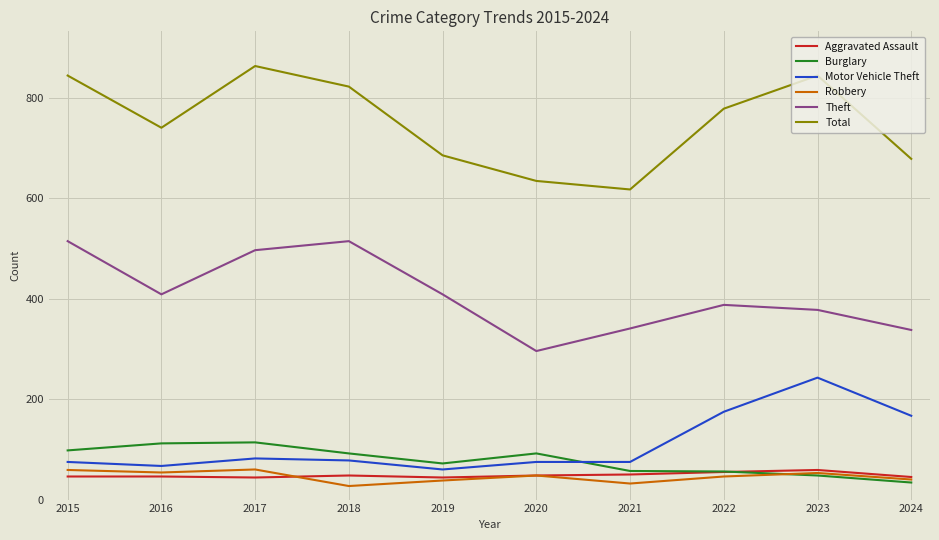

True or false: Theft and Motor Vehicle Theft cross at least once.

False